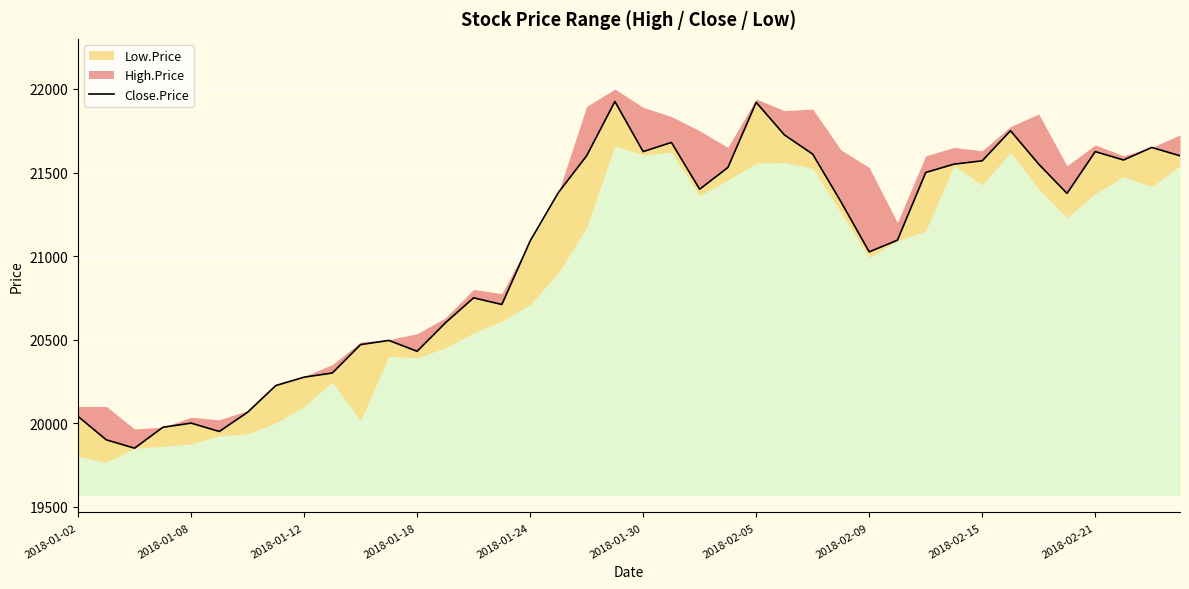

How many data points are above 21375?

19